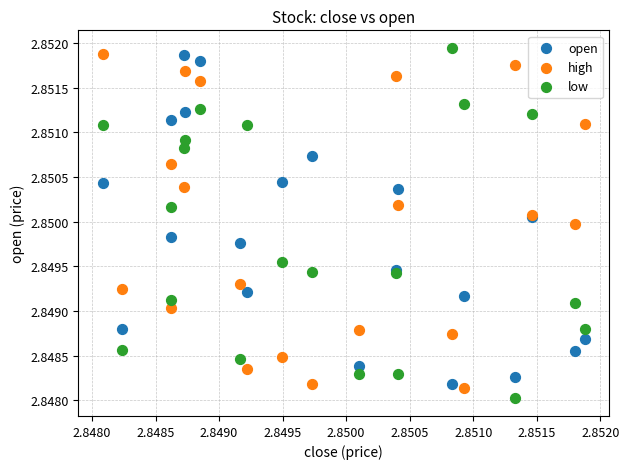

What are all the series names shown in the legend?

open, high, low